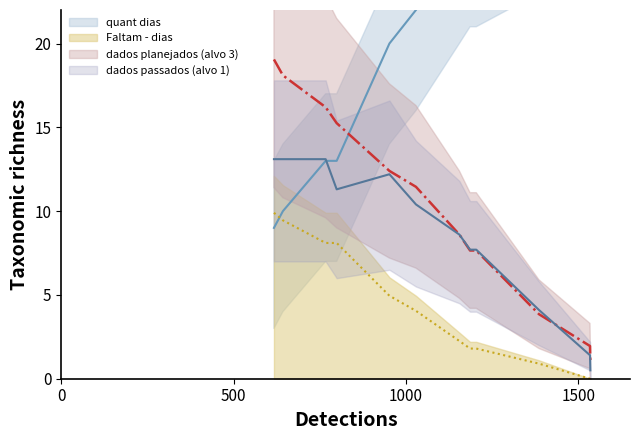

Where is the first local maximum for dados passados (alvo 1)?

952